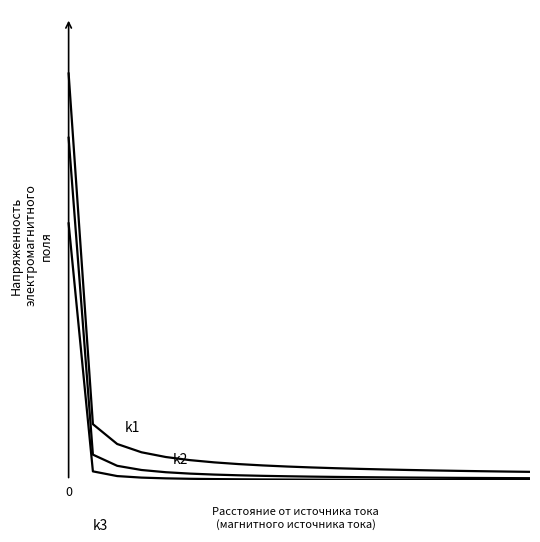

Is it true that k2 equals 0.1 at 14?

True